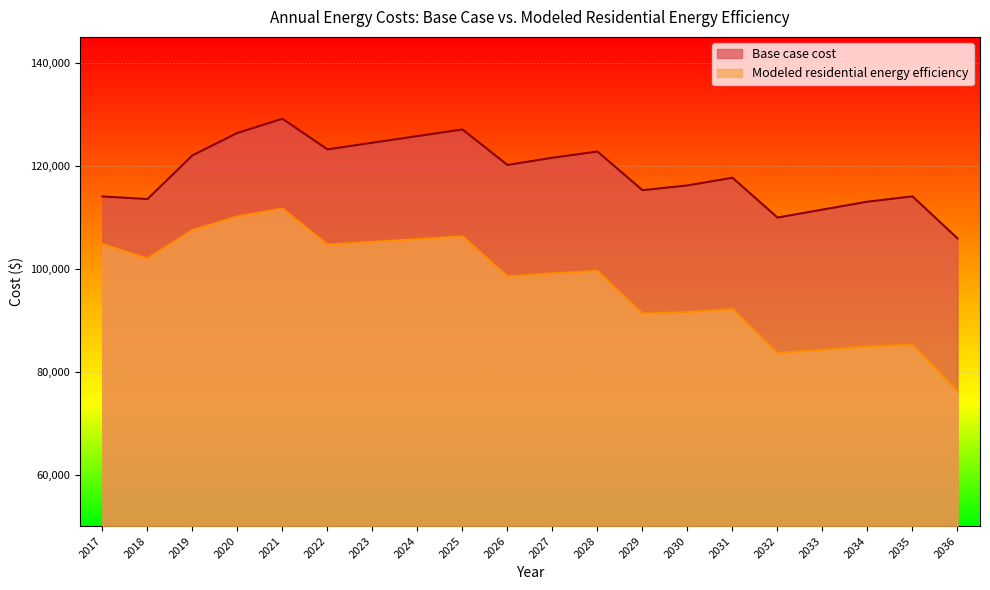

At which label is Base case cost closest to 117488?

2031